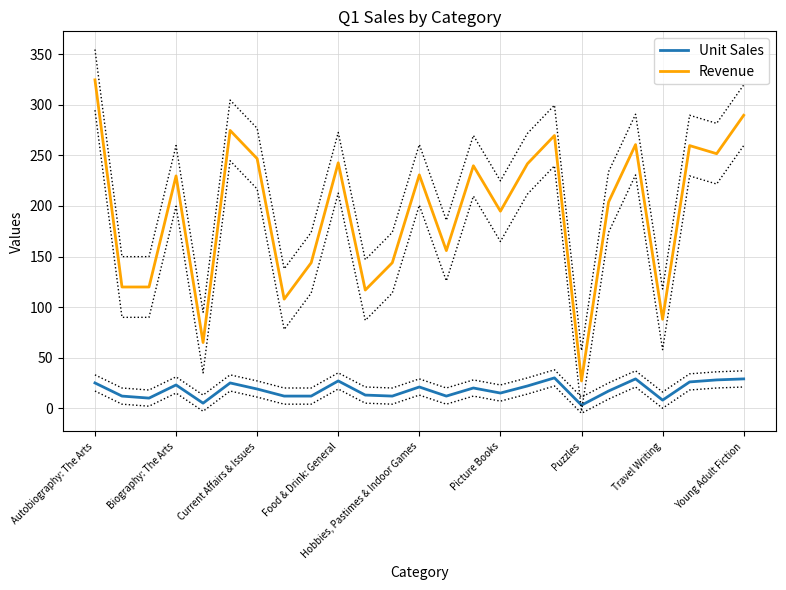

At how many categories does at least one series exceed 215?

13